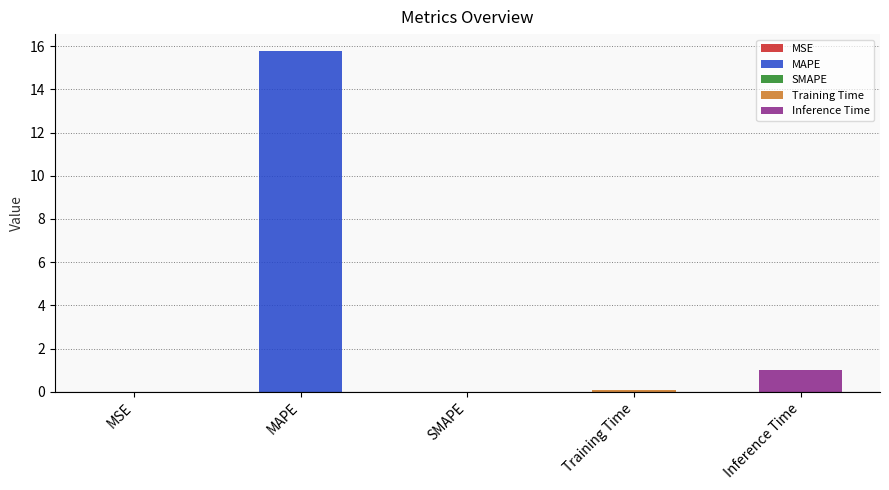

Rank the categories by value from highest to lowest.

MAPE, Inference Time, Training Time, MSE, SMAPE